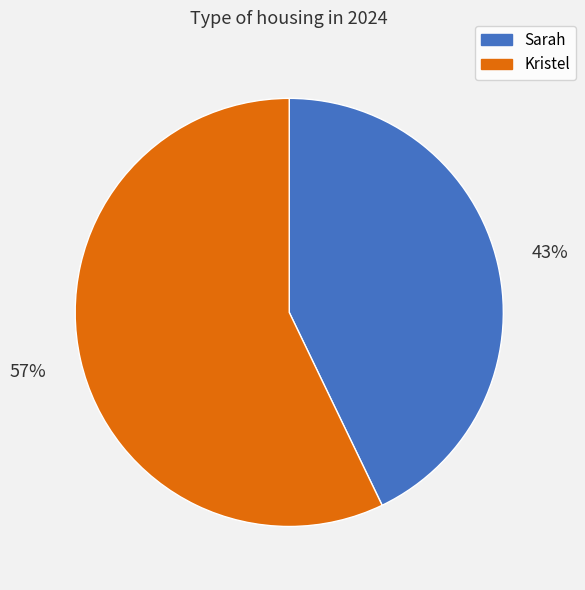

How many slices are in this pie chart?

2